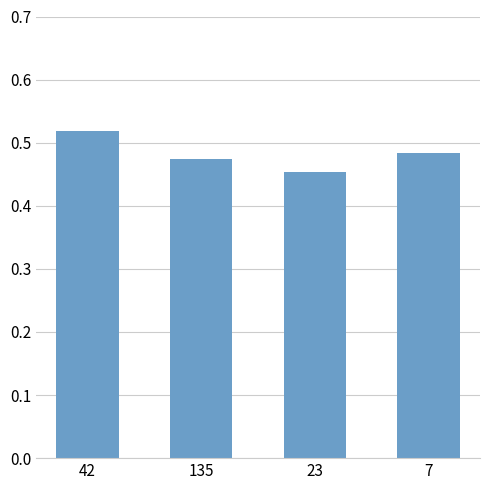

Between 7 and 42, which is larger?

42